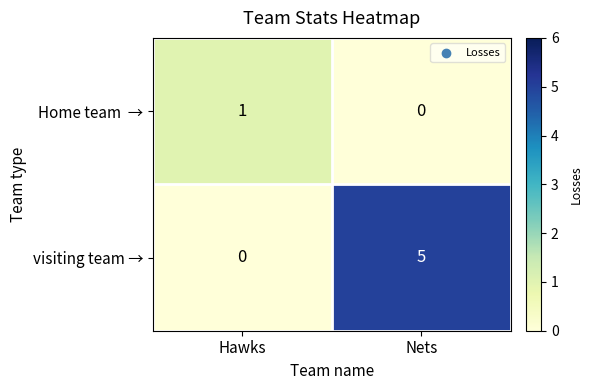

The value of visiting team → at Hawks is 0. True or false?

True